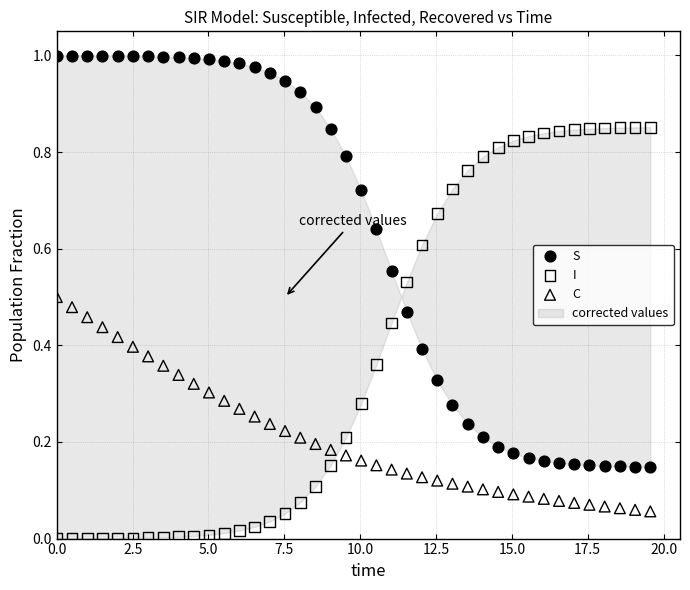

Which series reaches the minimum Y coordinate?

I